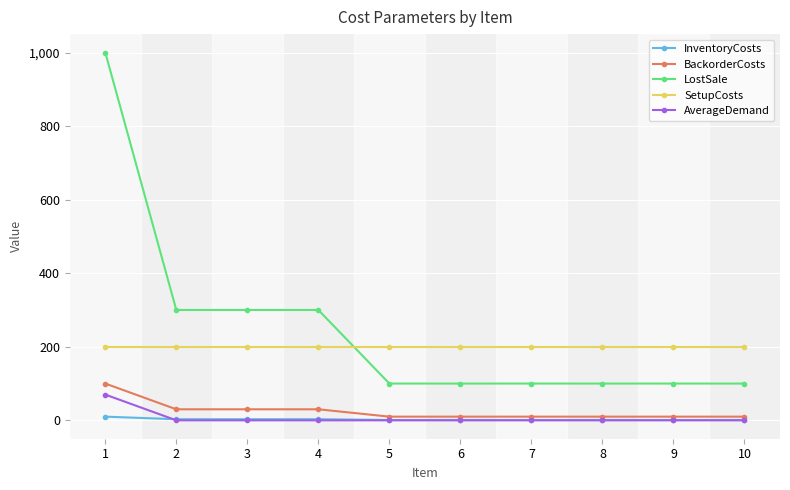

What is the greatest value displayed?

1000